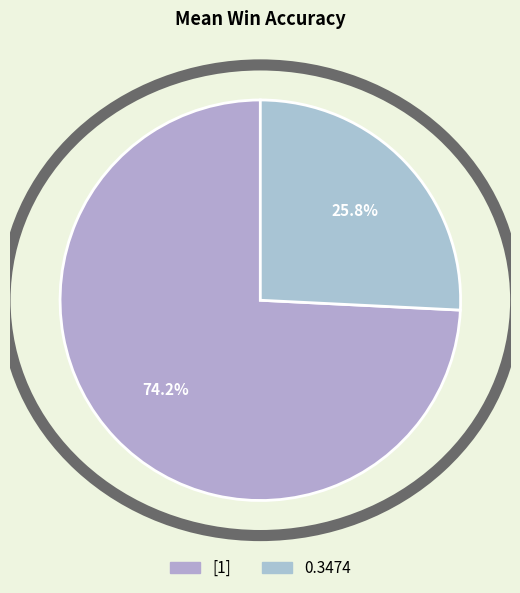

To the nearest percent, what percentage of the pie is 0.3474?

26%